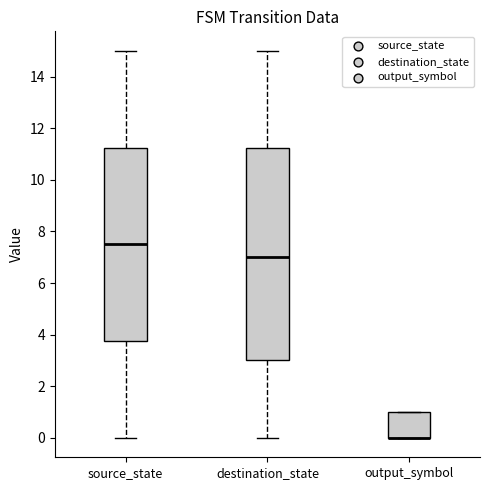

Reading left to right, transcribe this box plot: for each box, give where its median line is, the range the box spans, and where its two whiskers end, as read against the y-axis. The values are not printed on the chart, so give them approximately, as read against the axis.

source_state: median 7.6, box 3.8 to 11.2, whiskers 0.0 to 15.0
destination_state: median 7.0, box 3.0 to 11.2, whiskers 0.0 to 15.0
output_symbol: median 0.0 (drawn on the box's lower edge), box 0.0 to 1.0, whiskers 0.0 to 1.0